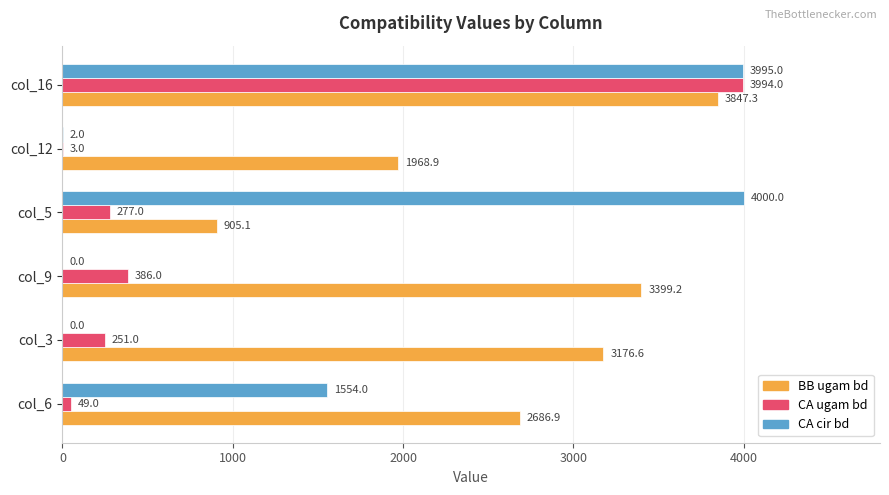

What is the sum of the BB ugam bd values at col_12 and col_6?

4655.8